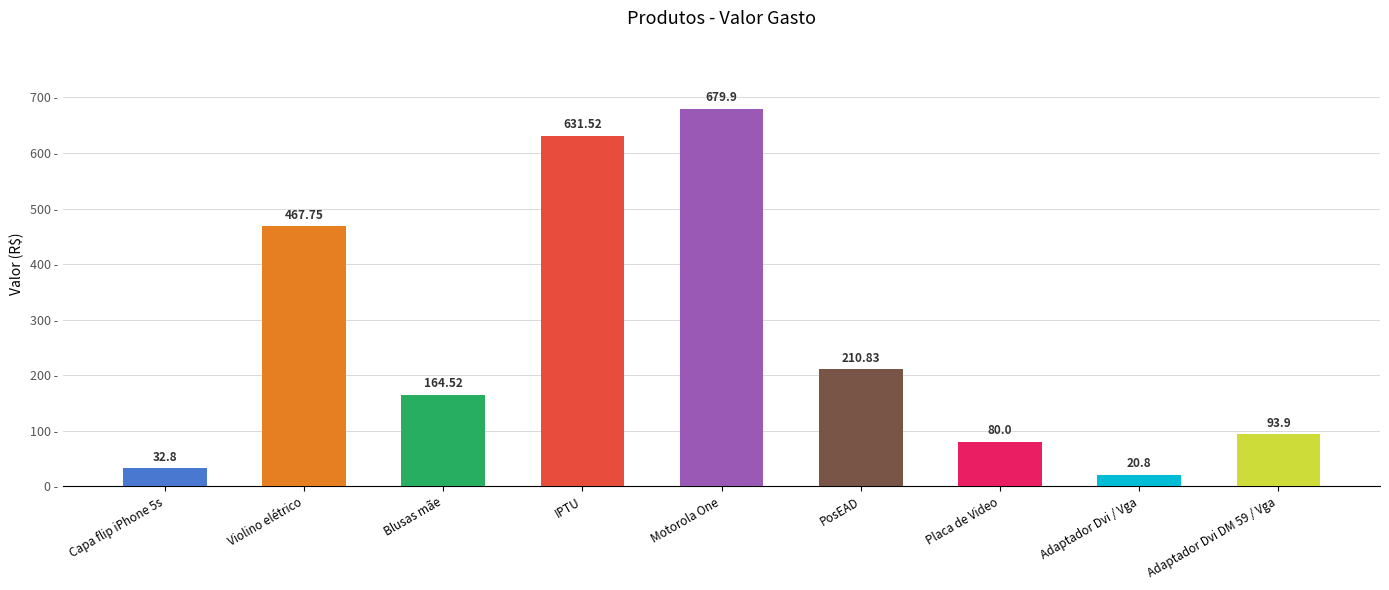

The value at Capa flip iPhone 5s is 32.8. True or false?

True